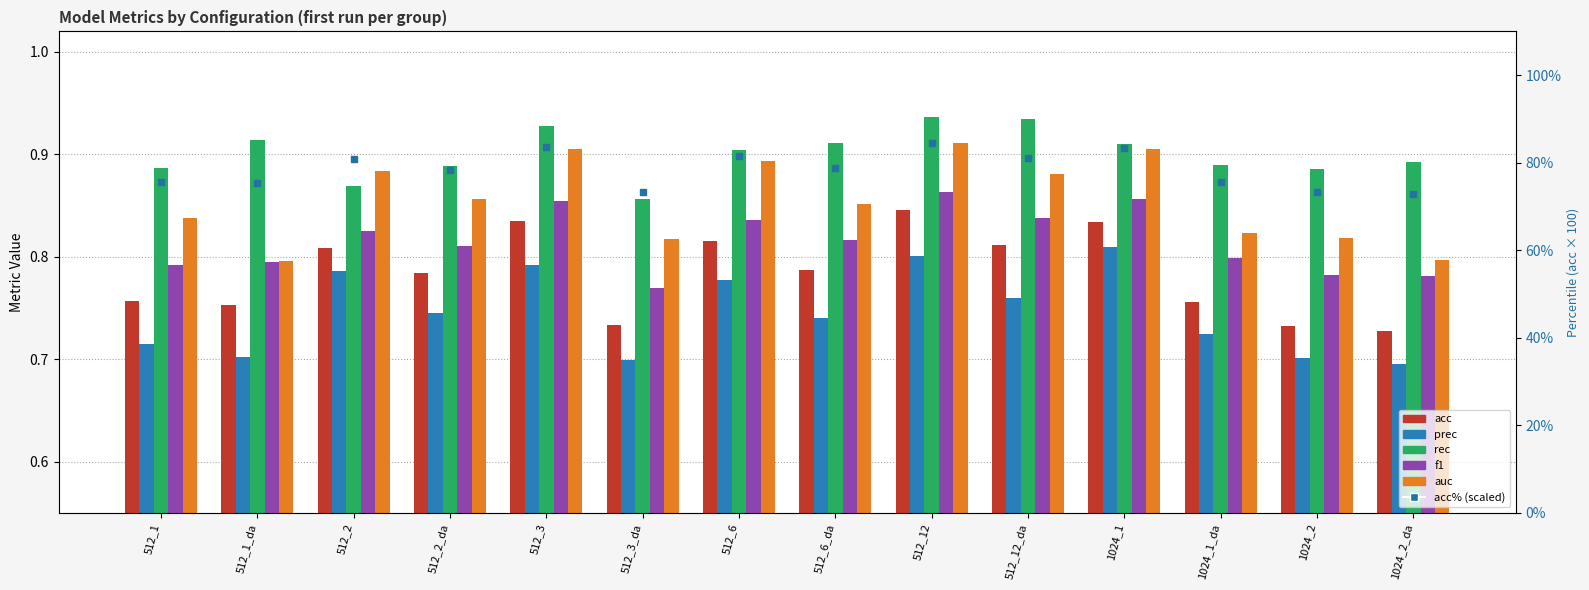

What position from the left is 512_1_da?

2